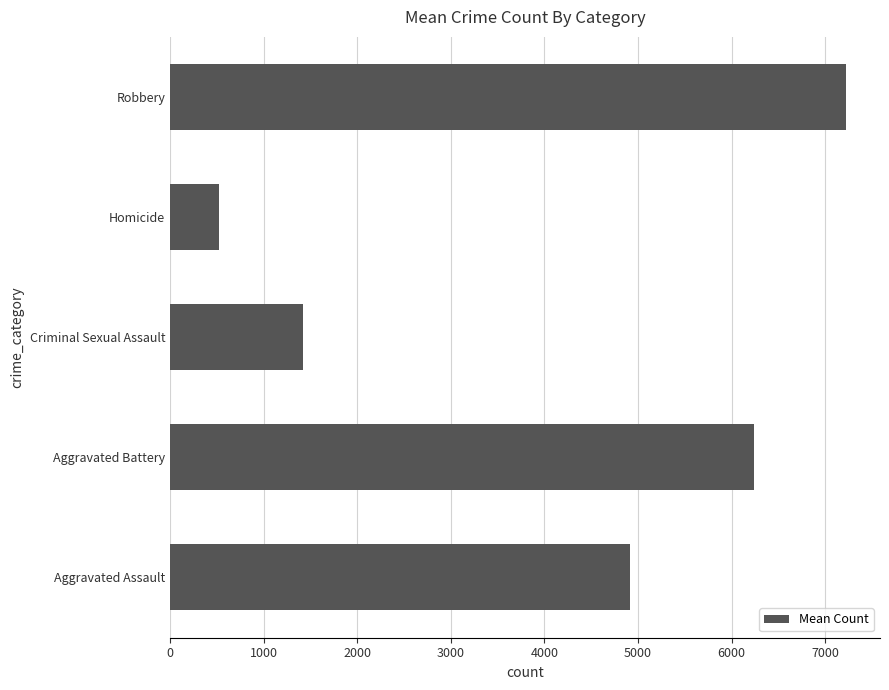

List the labels in order of value, largest first.

Robbery, Aggravated Battery, Aggravated Assault, Criminal Sexual Assault, Homicide